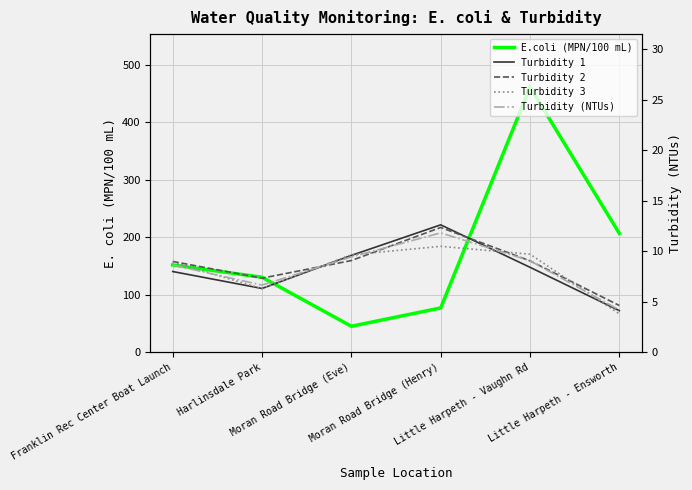

Rank the series by their maximum value, from highest to lowest.

E.coli (MPN/100 mL), Turbidity 1, Turbidity 2, Turbidity (NTUs), Turbidity 3